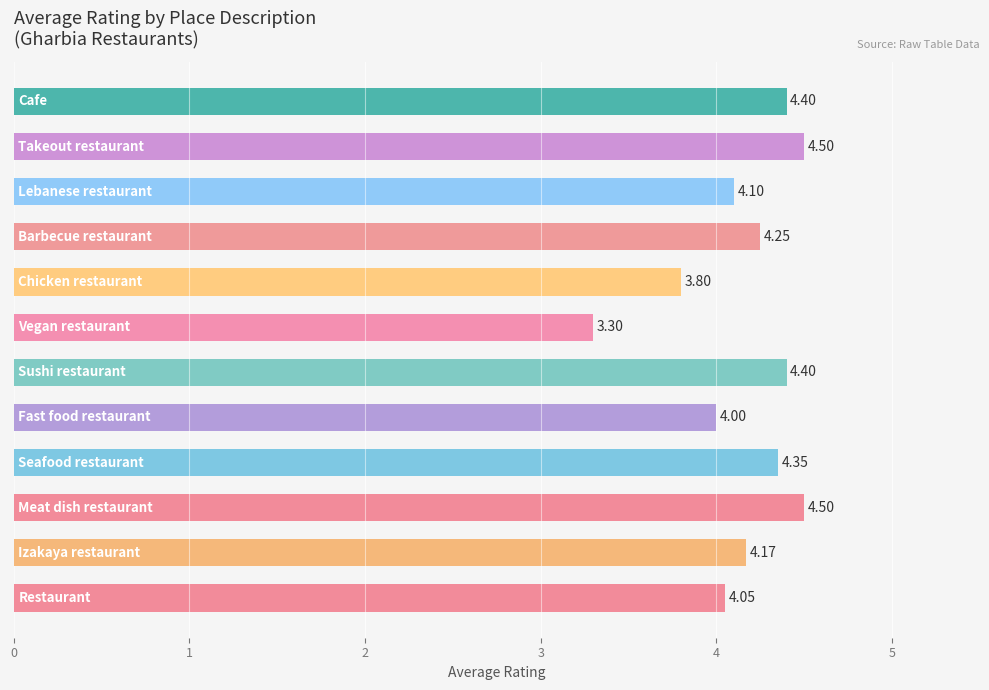

What is the sum of all values?

49.8